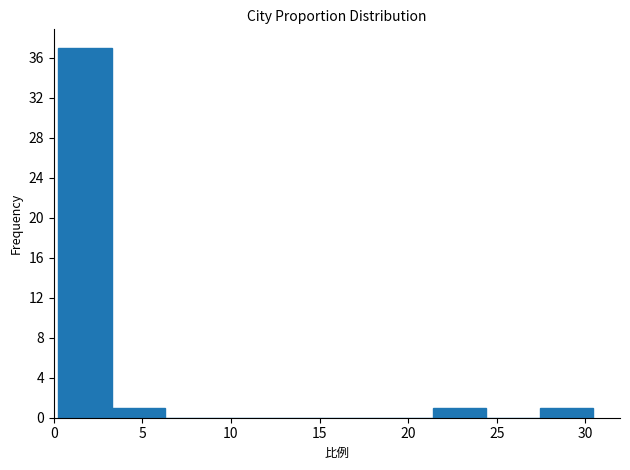

Reading left to right, transcribe this chart: for each bar, give the range it covers on the x-axis and its height. Neither the bar edges nor the heights are printed on the chart, so give them approximately, as read against the axes.

0.0 to 3.5: 37
3.5 to 6.5: 1
6.5 to 9.5: 0
9.5 to 12.5: 0
12.5 to 15.5: 0
15.5 to 18.5: 0
18.5 to 21.5: 0
21.5 to 24.5: 1
24.5 to 27.5: 0
27.5 to 30.5: 1